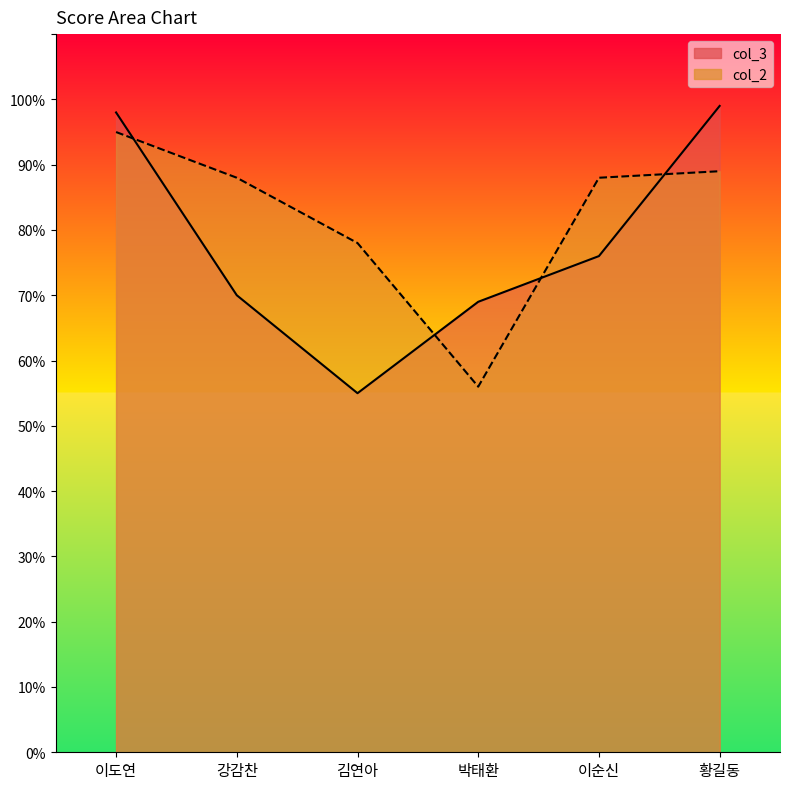

Reading left to right, list all the values displayed in this chart.

col_3: 이도연=98	강감찬=70	김연아=55	박태환=69	이순신=76	황길동=99
col_2: 이도연=95	강감찬=88	김연아=78	박태환=56	이순신=88	황길동=89